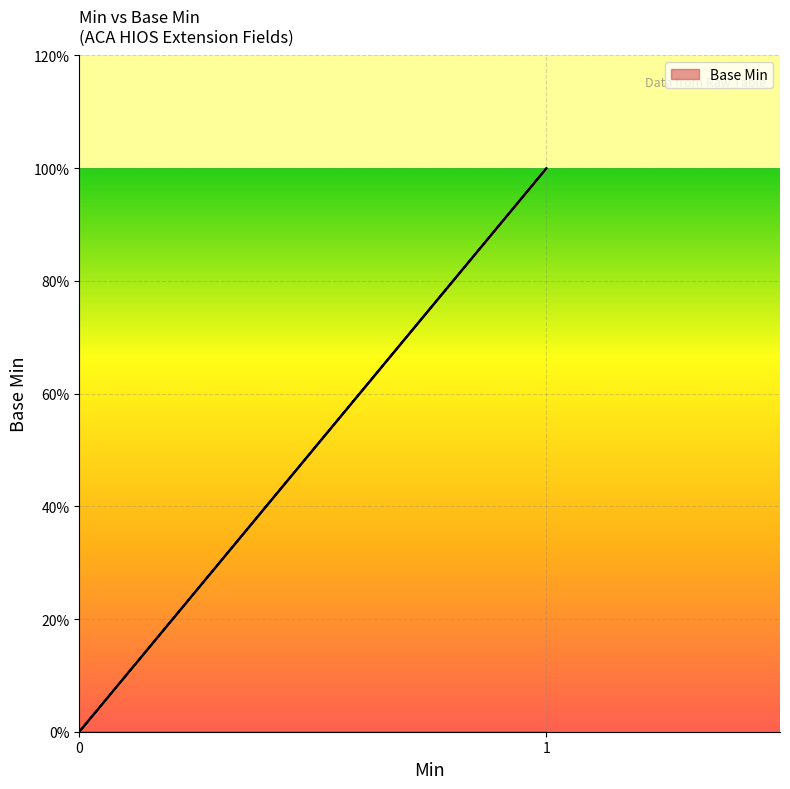

How many distinct data groups are displayed?

1